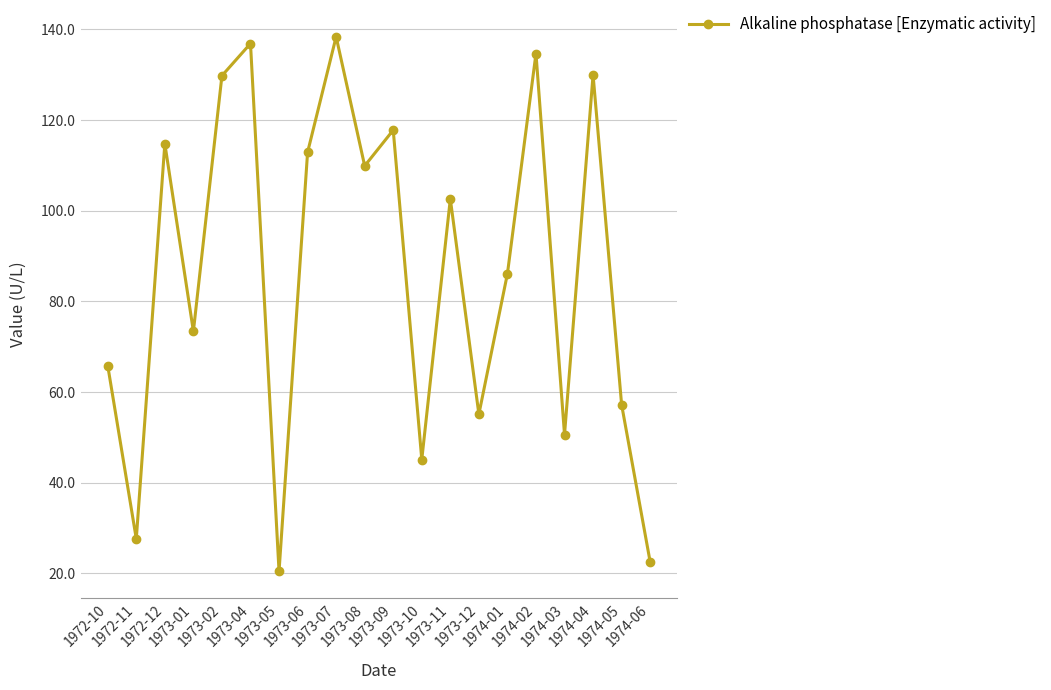

Which label corresponds to the largest value in the chart?

1973-07